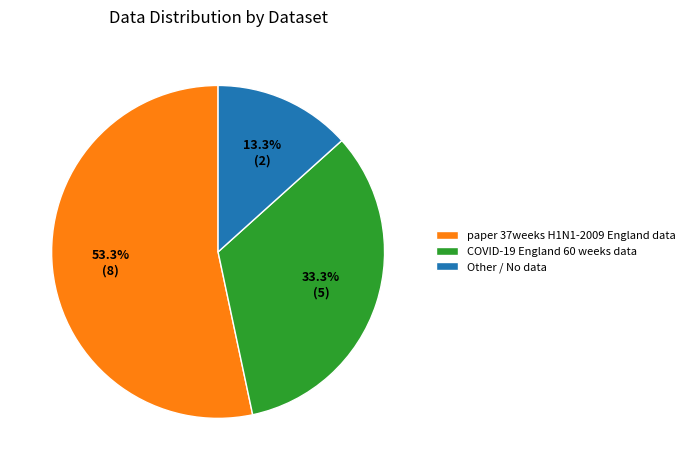

To the nearest percent, what portion does Other / No data represent?

13%